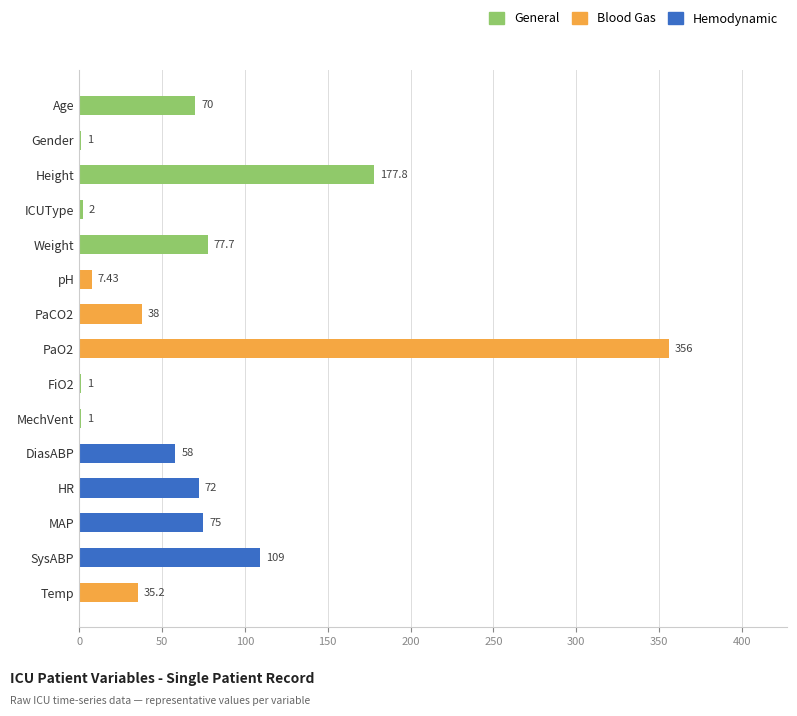

What is the ratio of the value at MechVent to the value at FiO2?

1.0